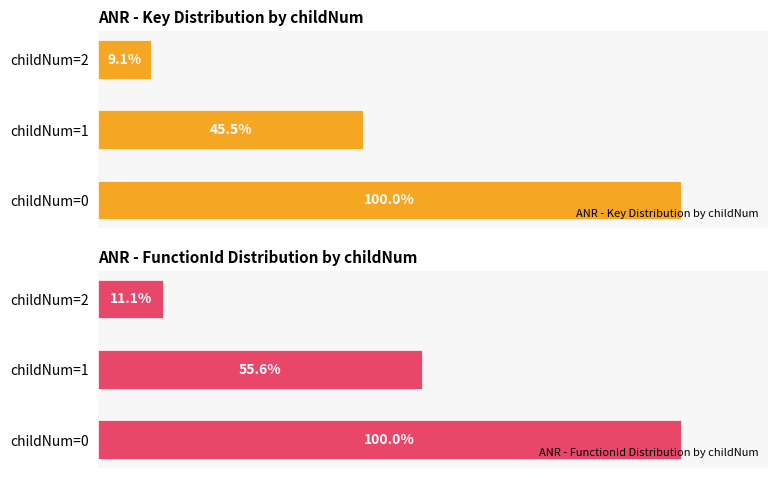

At childNum=0, list the series in order from largest to smallest.

ANR - Key Distribution by childNum, ANR - FunctionId Distribution by childNum